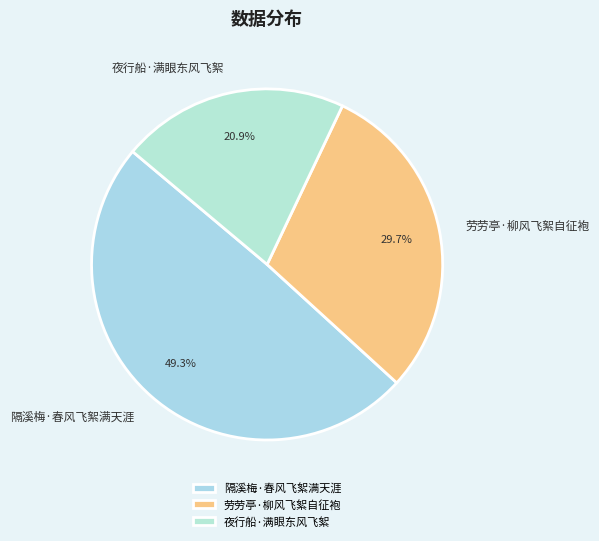

Is 夜行船·满眼东风飞絮 the majority of the pie?

No